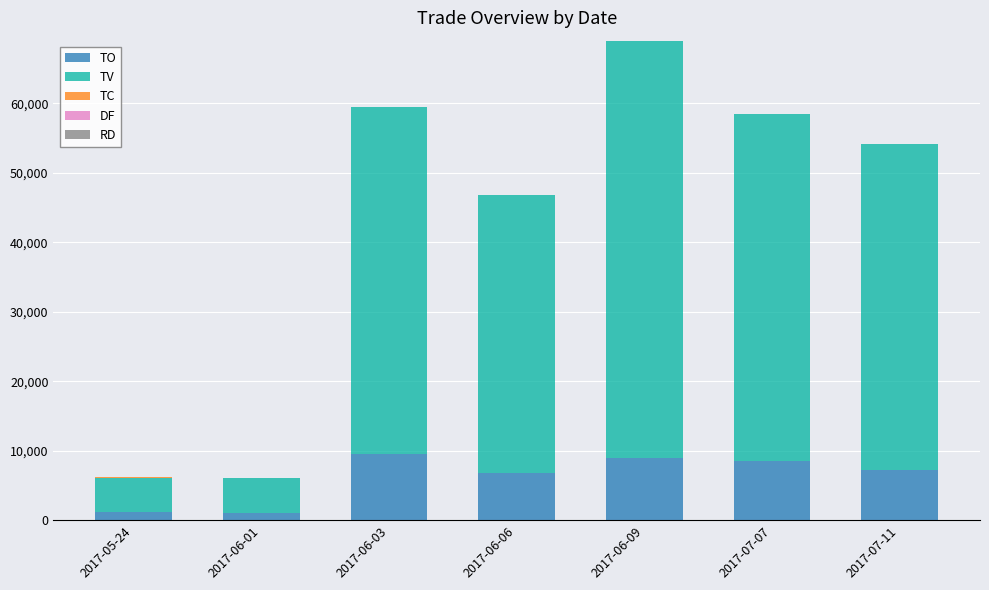

At which category is the sum across all series the highest?

2017-06-09